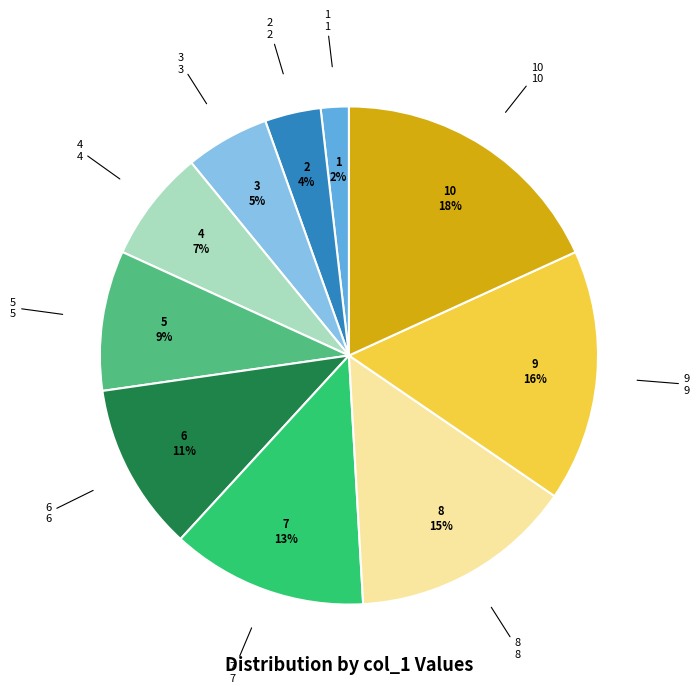

Is there any slice that represents more than half of the pie?

No